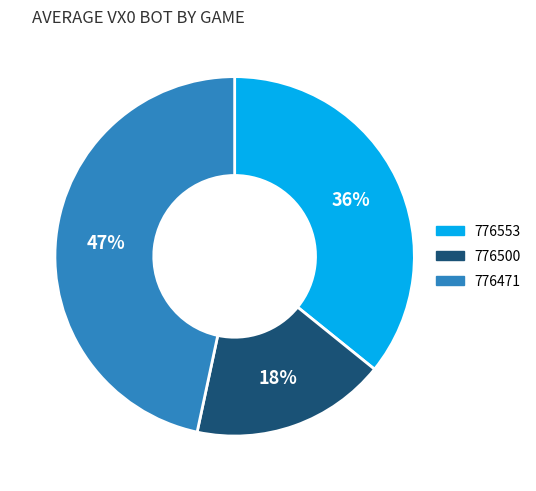

Do 776553 and 776471 together represent more than half of the pie?

Yes